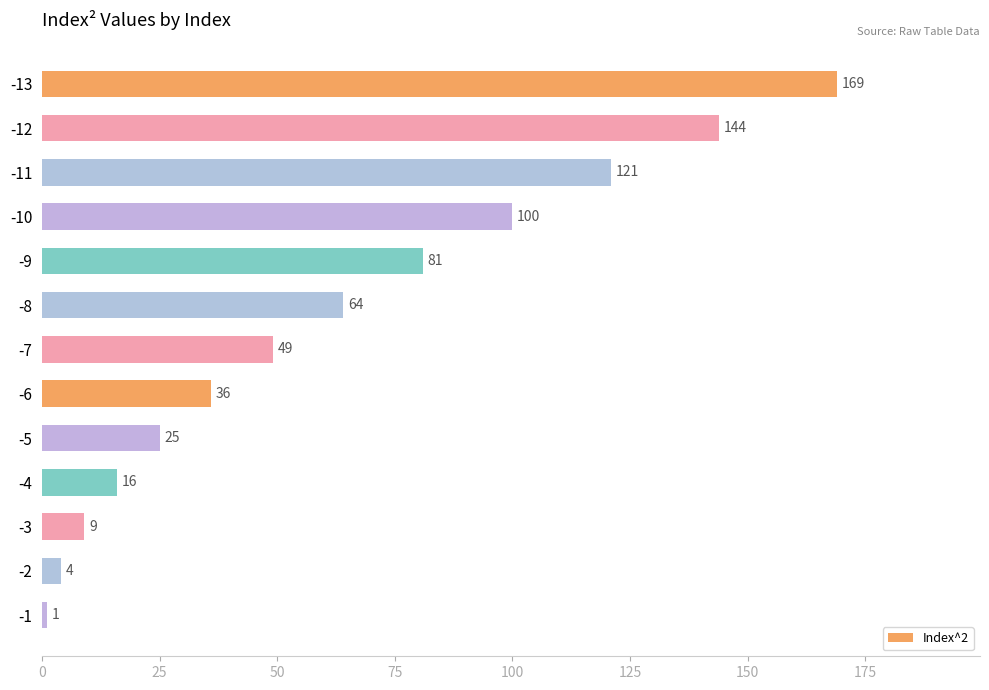

How many bars are there in total?

13